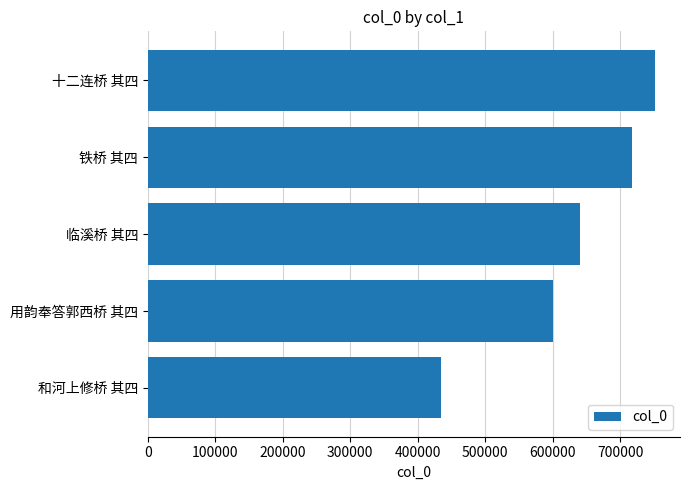

What value does the data have at 用韵奉答郭西桥 其四, to the nearest 100?

599600